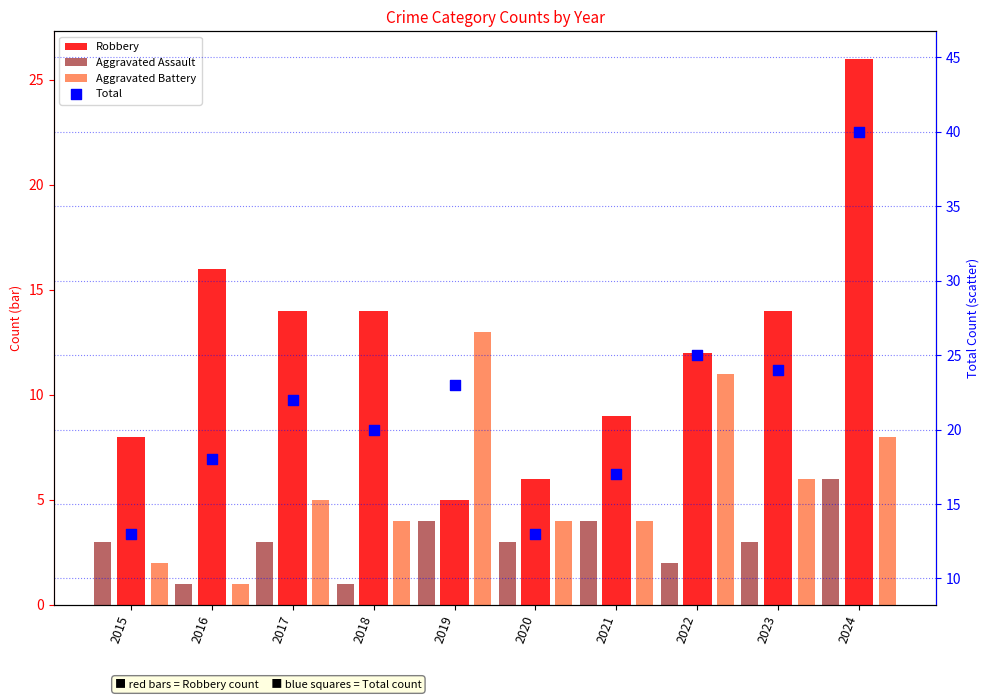

Which series contains the highest Y value?

Total